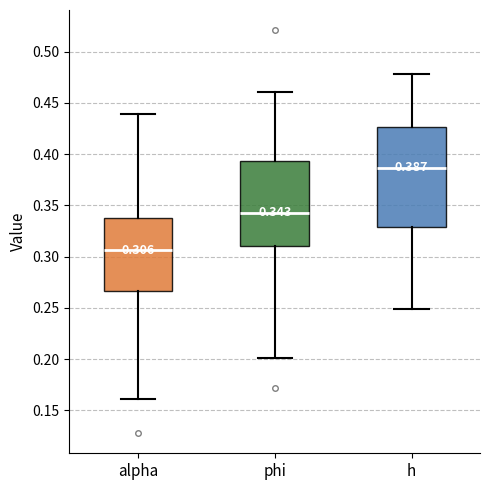

Comparing the boxes themselves (not the whiskers), which one is the tallest?

h